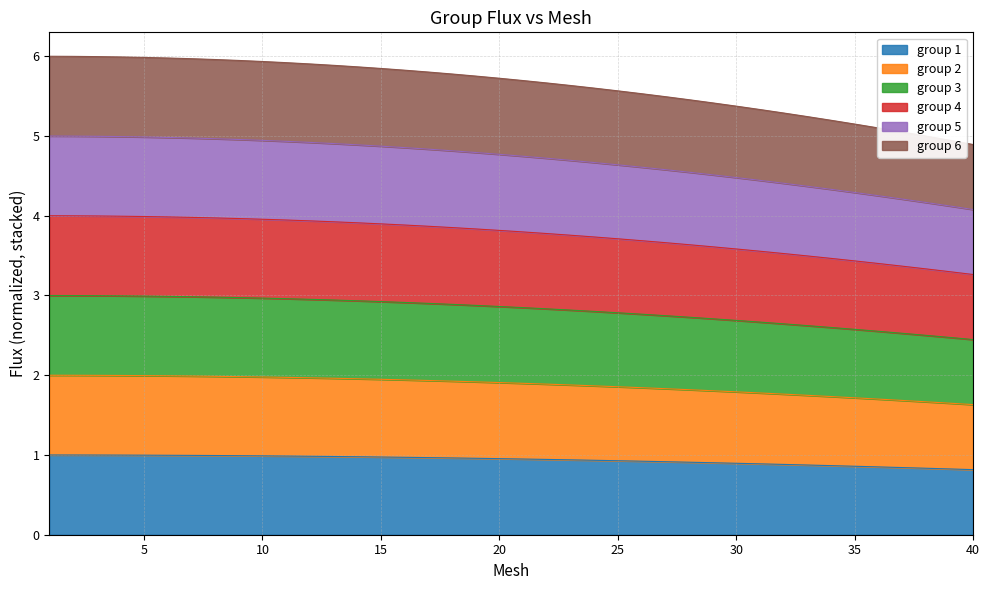

Rank the series by their maximum value, from highest to lowest.

group 5, group 3, group 2, group 4, group 6, group 1